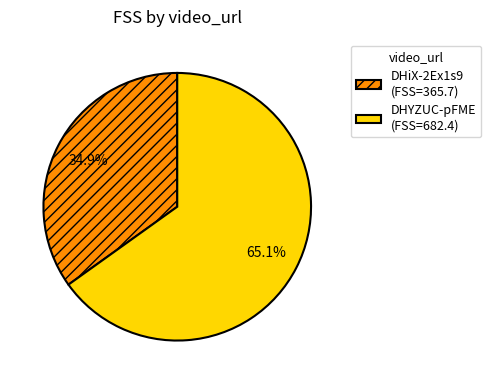

Which slice is the largest?

DHYZUC-pFME (FSS=682.4)